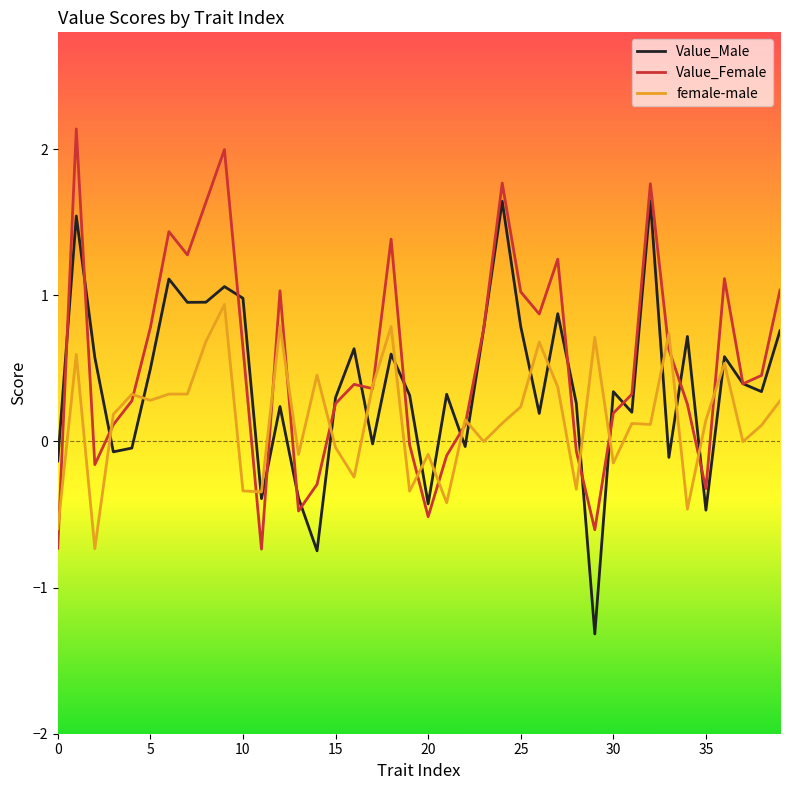

What is the maximum value shown in the chart?

2.1